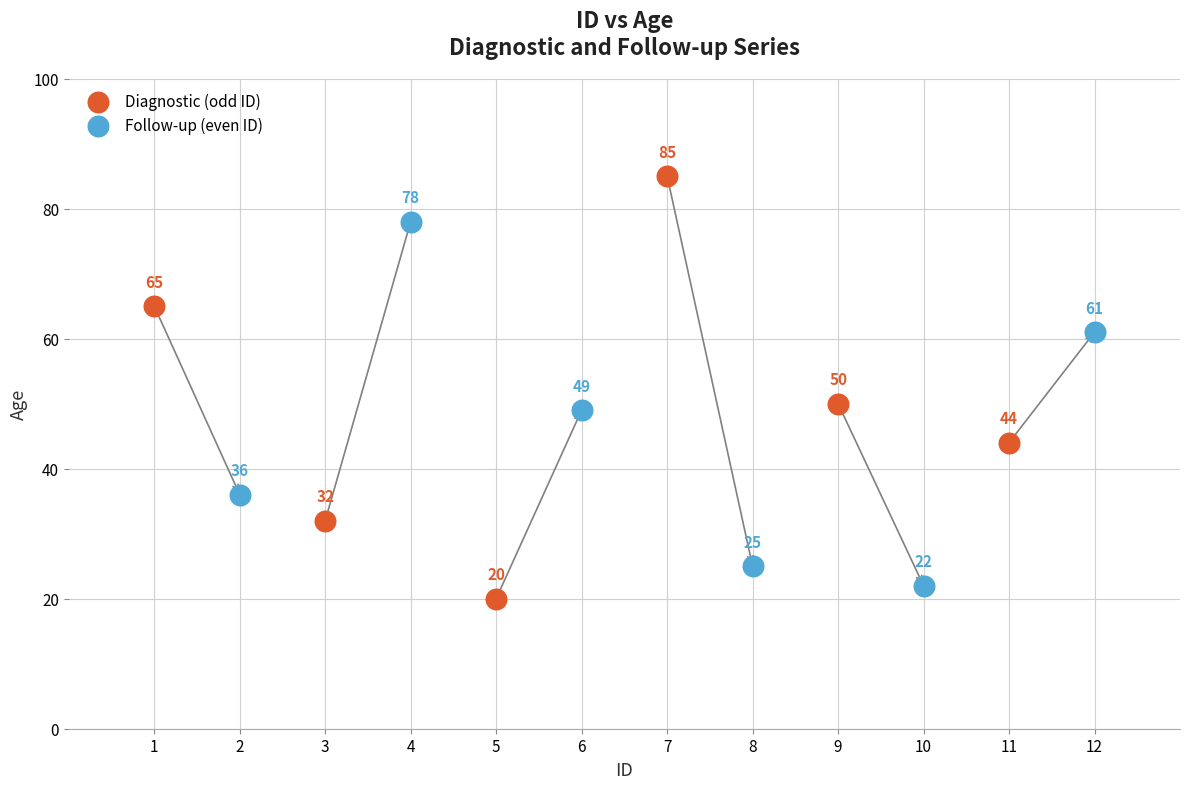

Which series has the widest spread of Y values?

Diagnostic (odd ID)